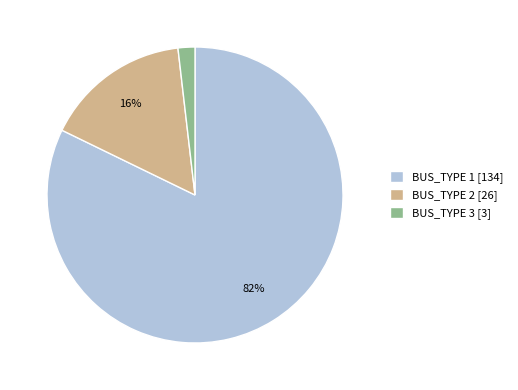

Does BUS_TYPE 3 [3] account for over 50% of the chart?

No